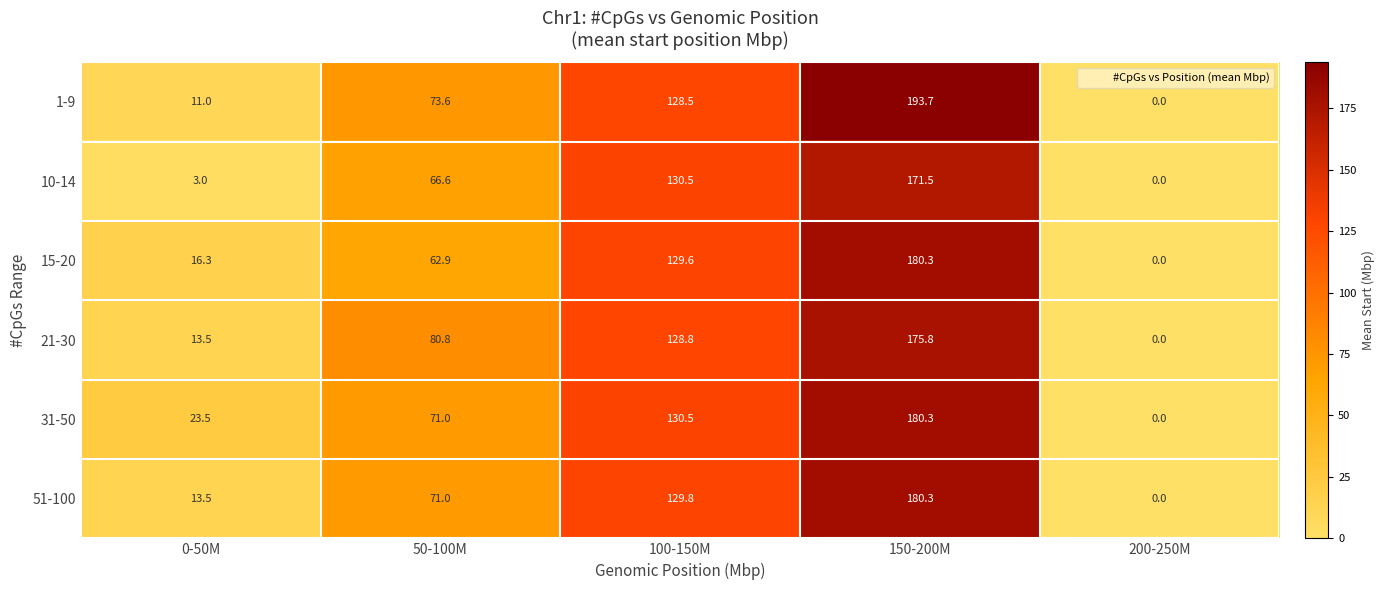

How many data points in 1-9 are above 73?

3